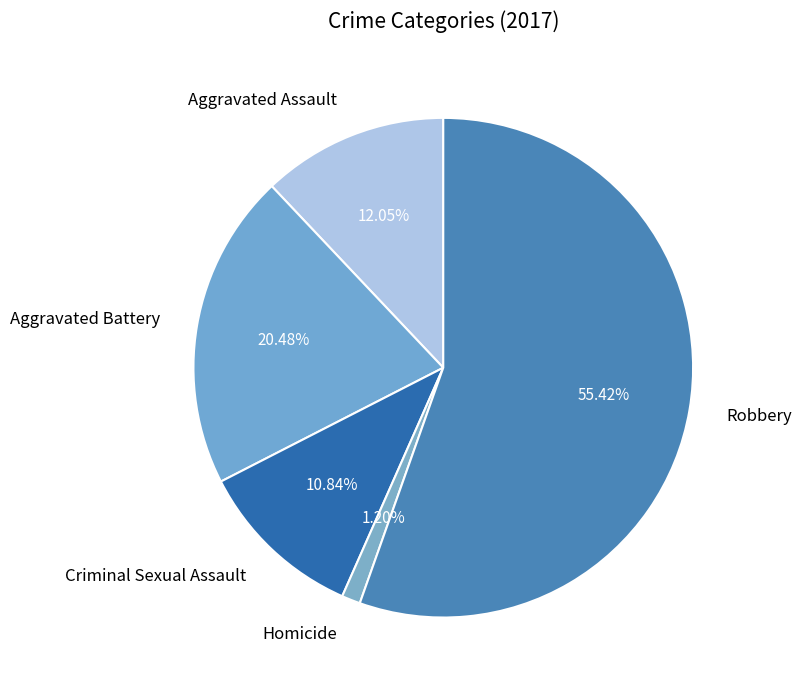

Is it true that Homicide is 10% of the pie?

False